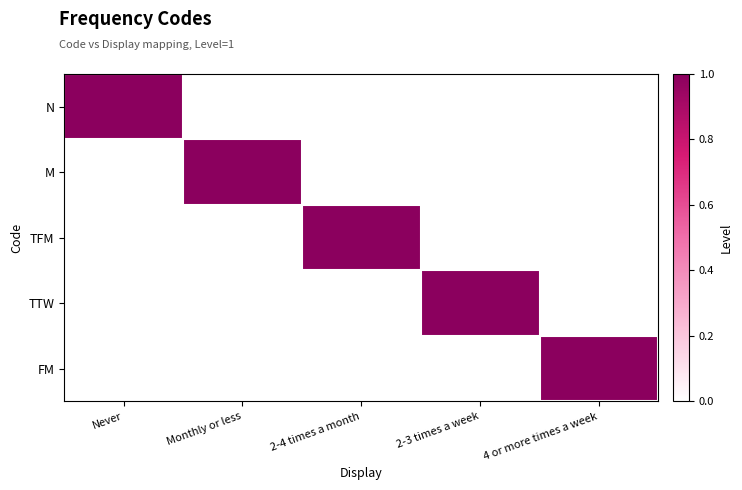

Reading left to right, extract all data points from this chart.

N: Never=1	Monthly or less=0	2-4 times a month=0	2-3 times a week=0	4 or more times a week=0
M: Never=0	Monthly or less=1	2-4 times a month=0	2-3 times a week=0	4 or more times a week=0
TFM: Never=0	Monthly or less=0	2-4 times a month=1	2-3 times a week=0	4 or more times a week=0
TTW: Never=0	Monthly or less=0	2-4 times a month=0	2-3 times a week=1	4 or more times a week=0
FM: Never=0	Monthly or less=0	2-4 times a month=0	2-3 times a week=0	4 or more times a week=1